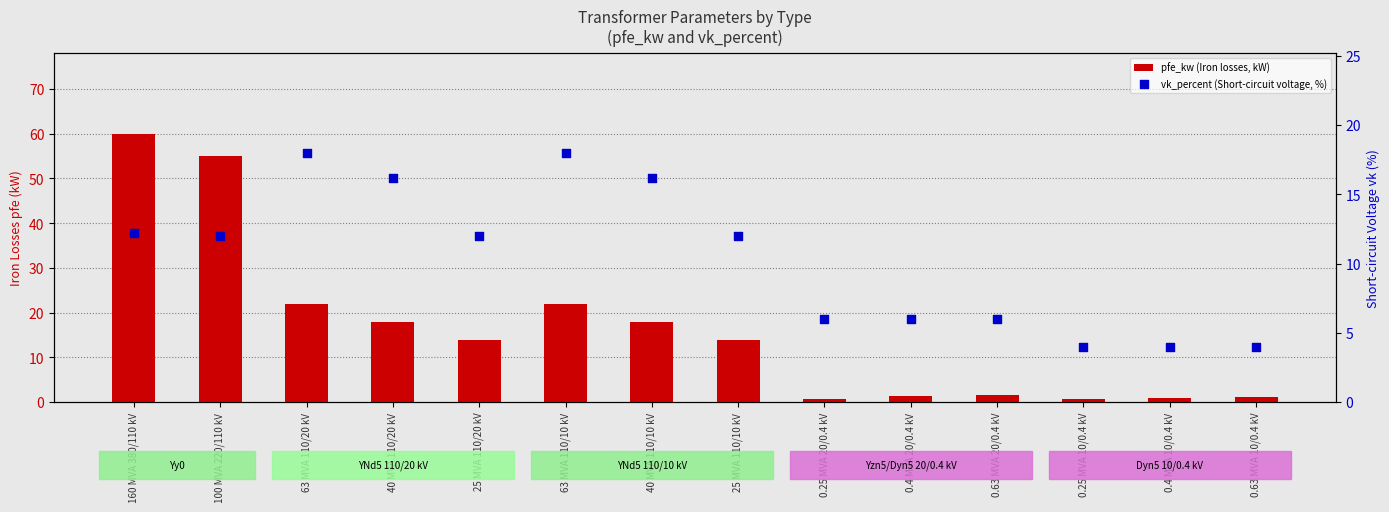

What are all the series names shown in the legend?

pfe_kw (Iron losses, kW), vk_percent (Short-circuit voltage, %)